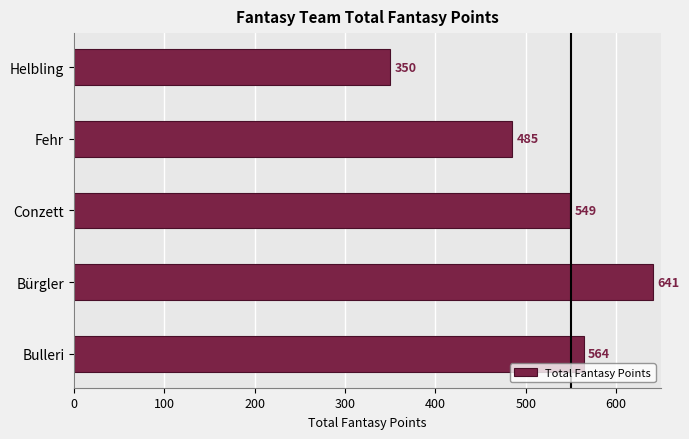

At which label is the value closest to 495?

Fehr